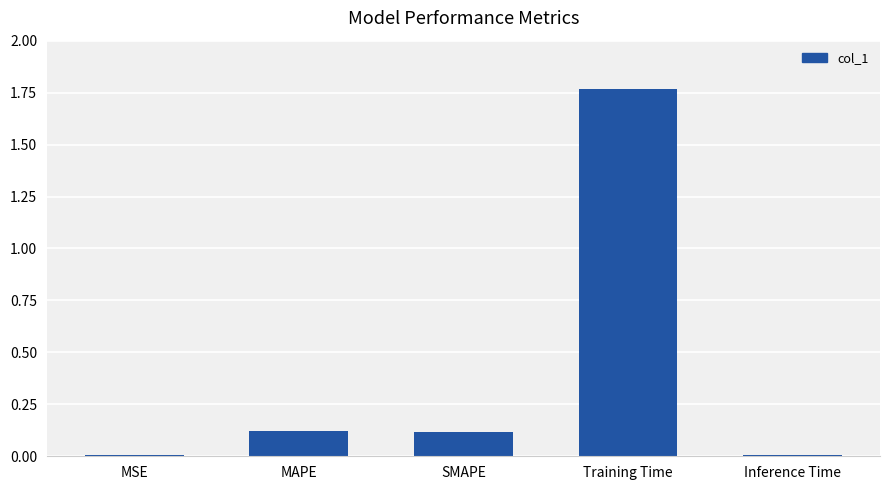

The chart shows a value of 0.1 at MAPE. True or false?

True